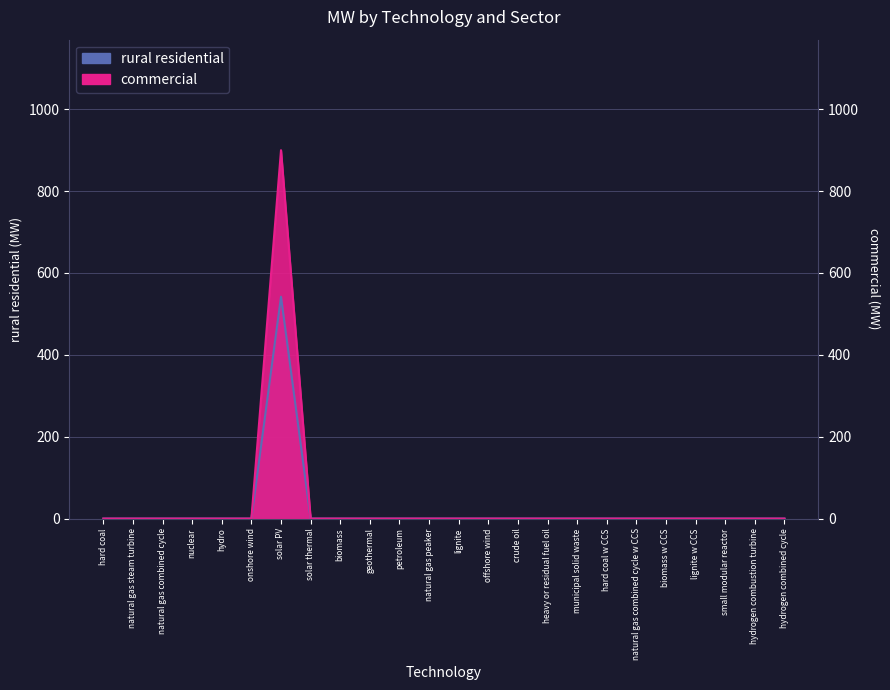

What is the label of the 17th point from the left?

municipal solid waste